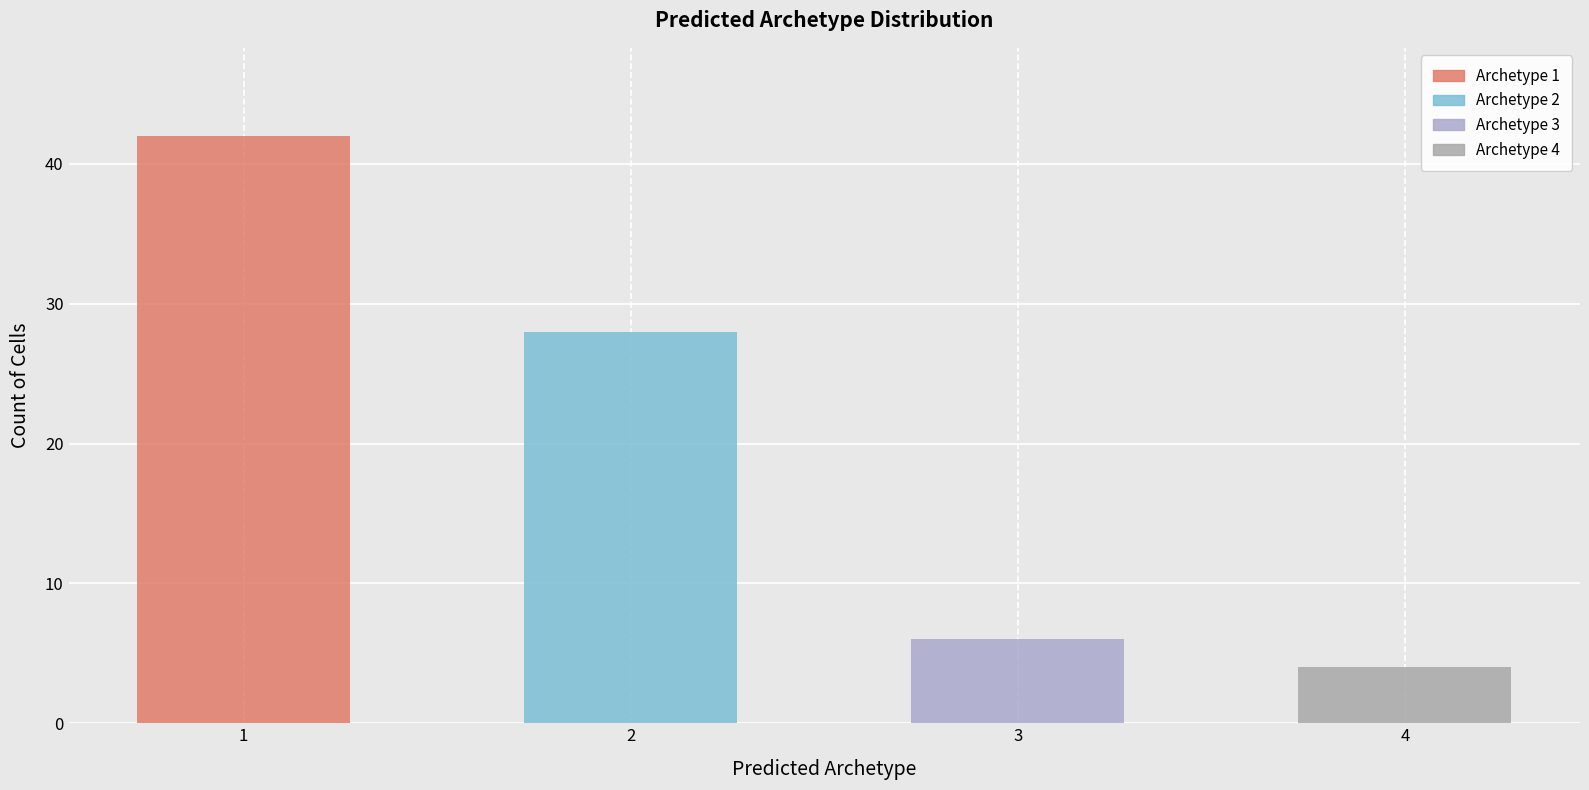

Approximately how many times larger is the value at 1 compared to 2?

1.5